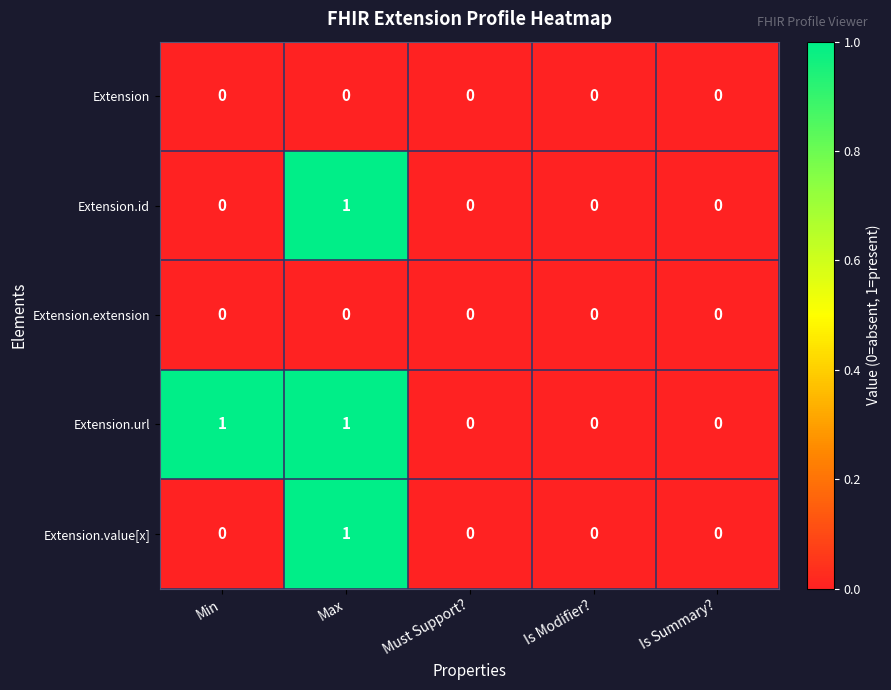

Count the Extension.url values in the range 0 to 1.

5